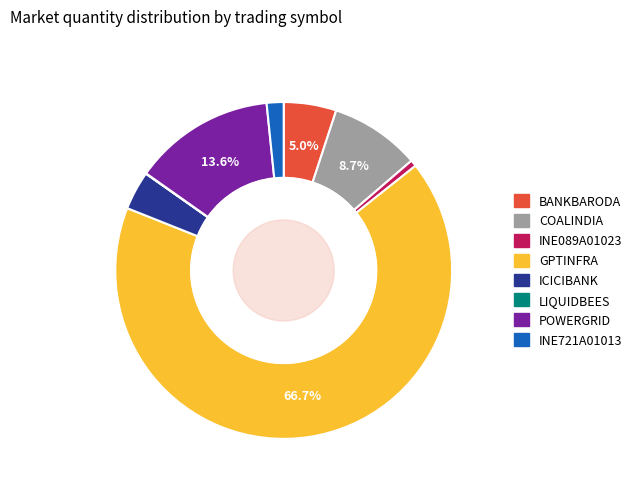

What is the majority slice?

GPTINFRA